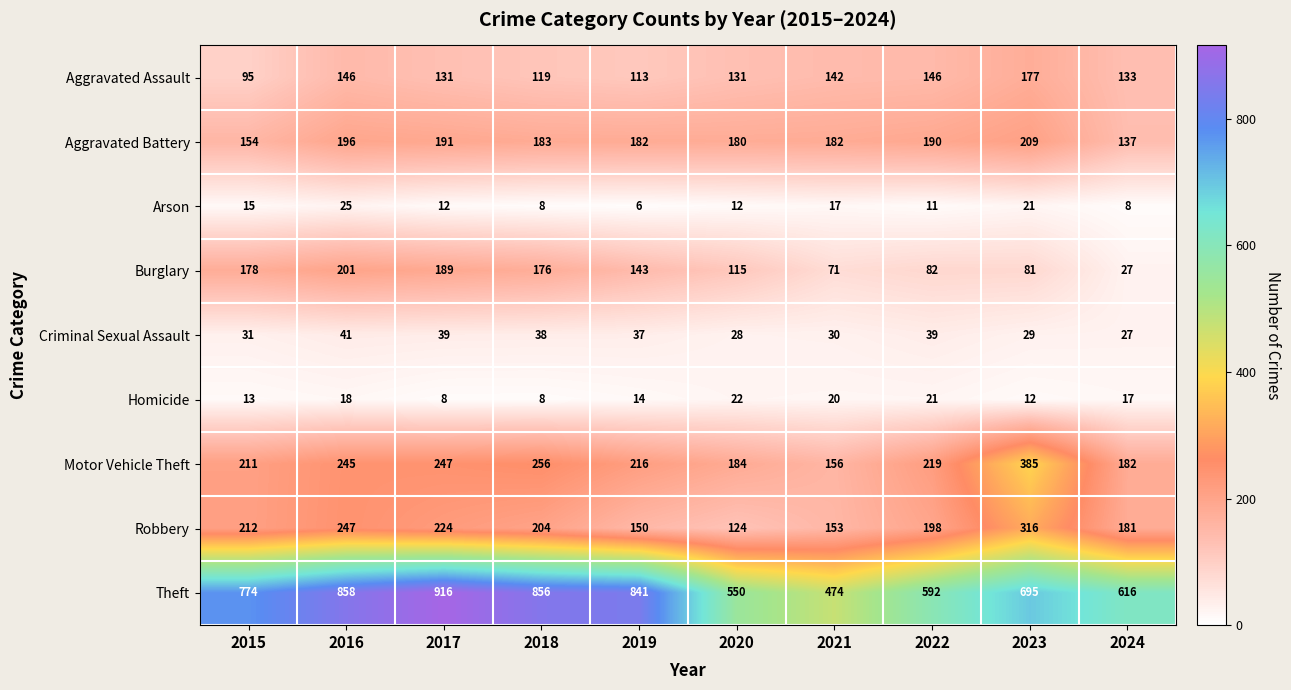

The Criminal Sexual Assault series shows 10 at 2018. True or false?

False